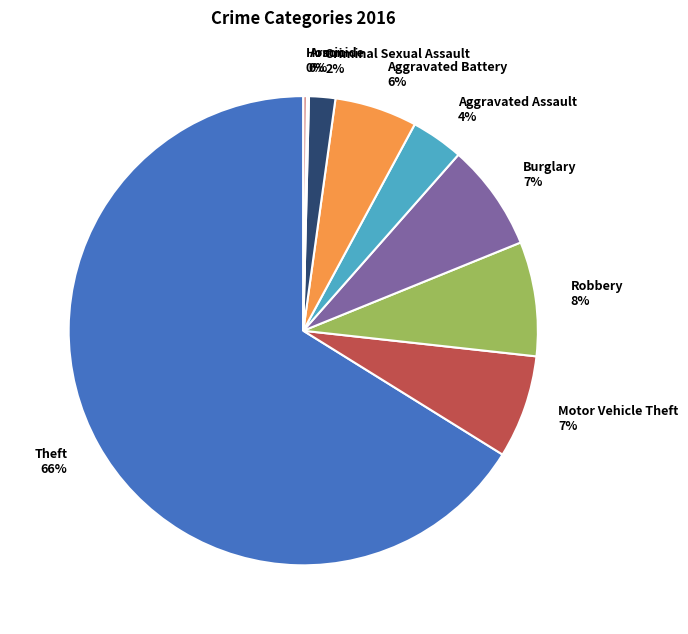

What percentage is the Motor Vehicle Theft slice, to the nearest percent?

7%